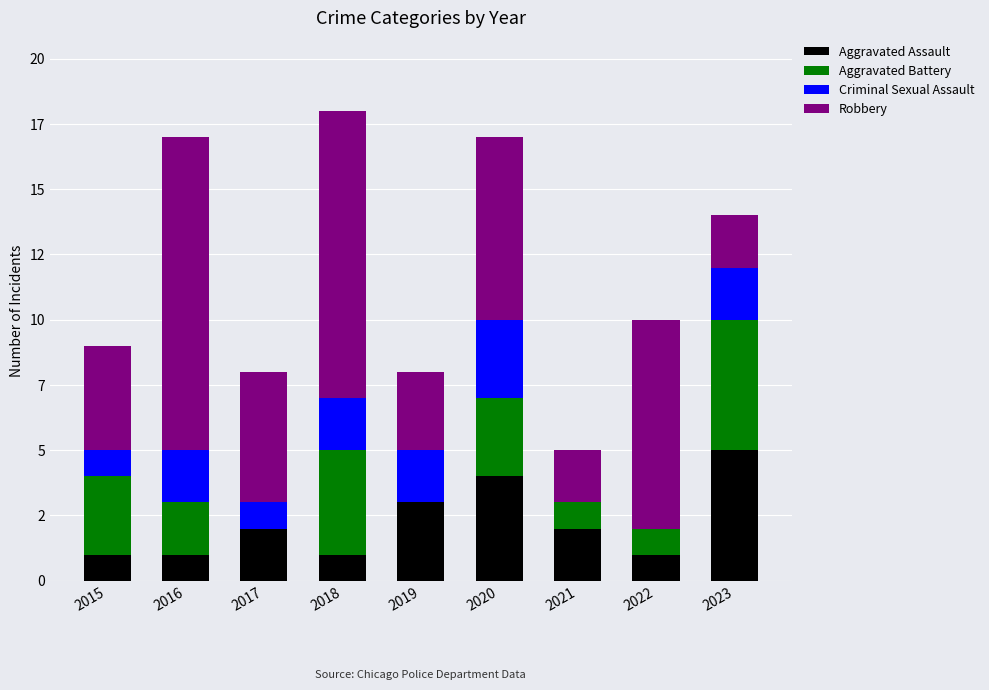

Where is Robbery nearest to the value 7?

2020